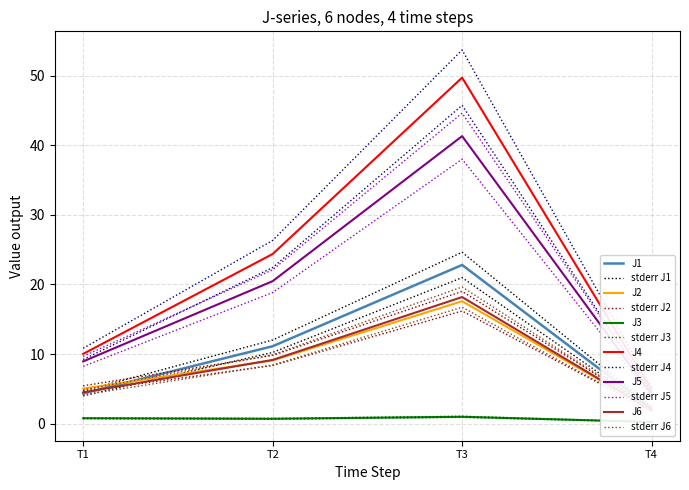

True or false: J1 and J2 intersect in this chart.

True